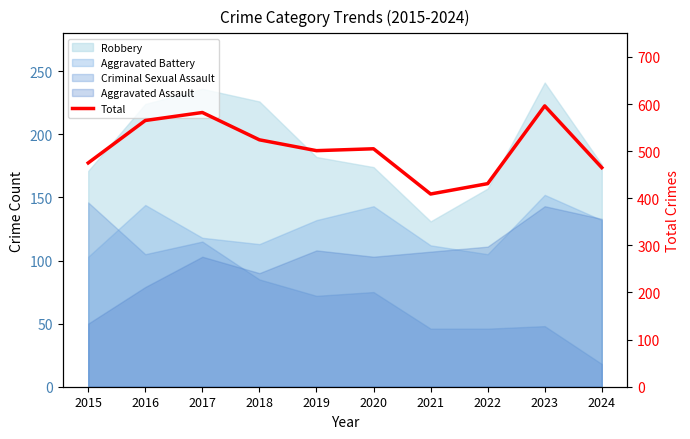

The chart shows a value of 465 at 2024. True or false?

True